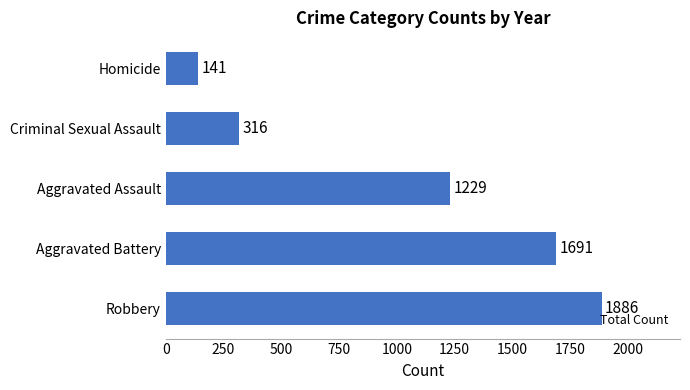

The value at Criminal Sexual Assault is 542. True or false?

False